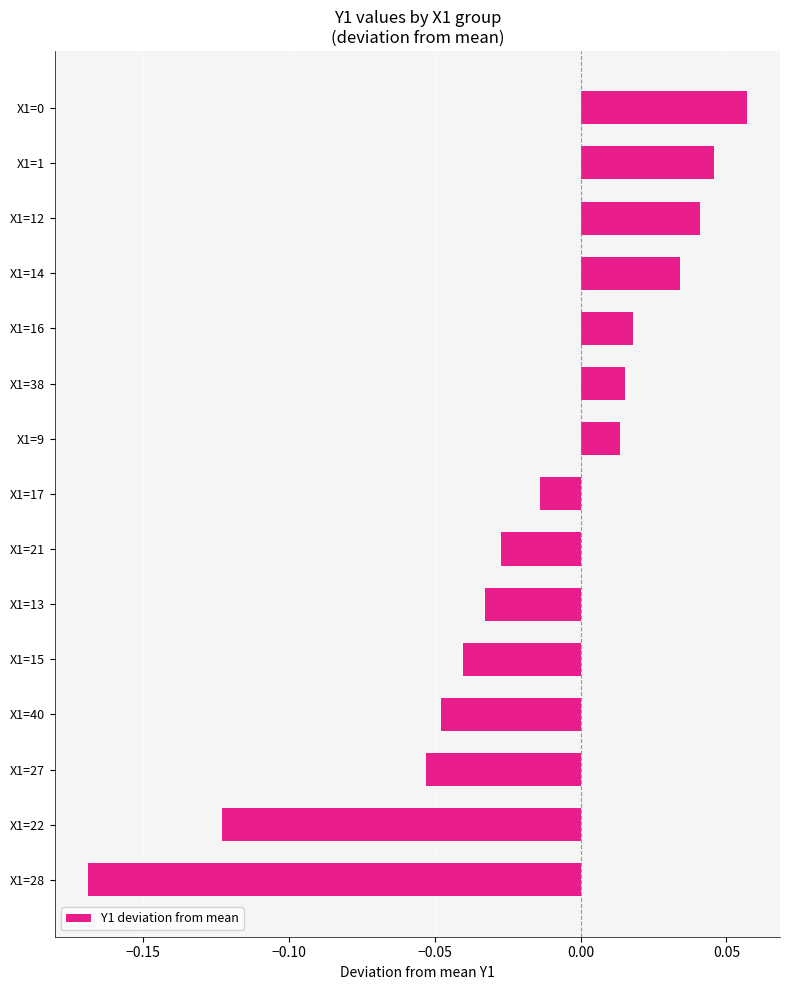

Which label corresponds to the smallest value in the chart?

X1=28